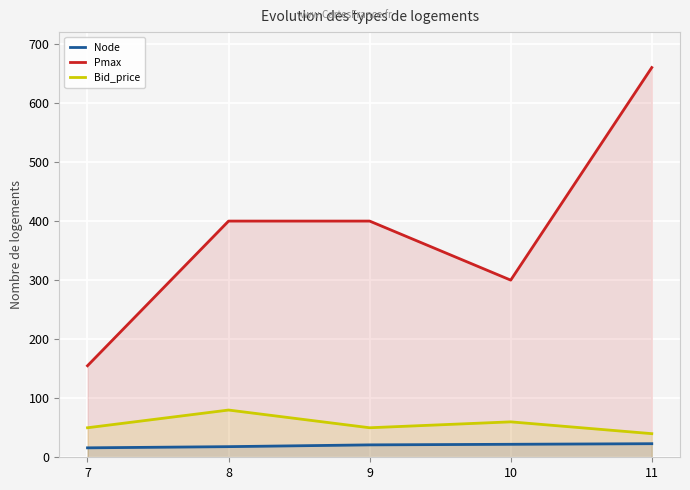

How many Bid_price values are between 50 and 60?

3